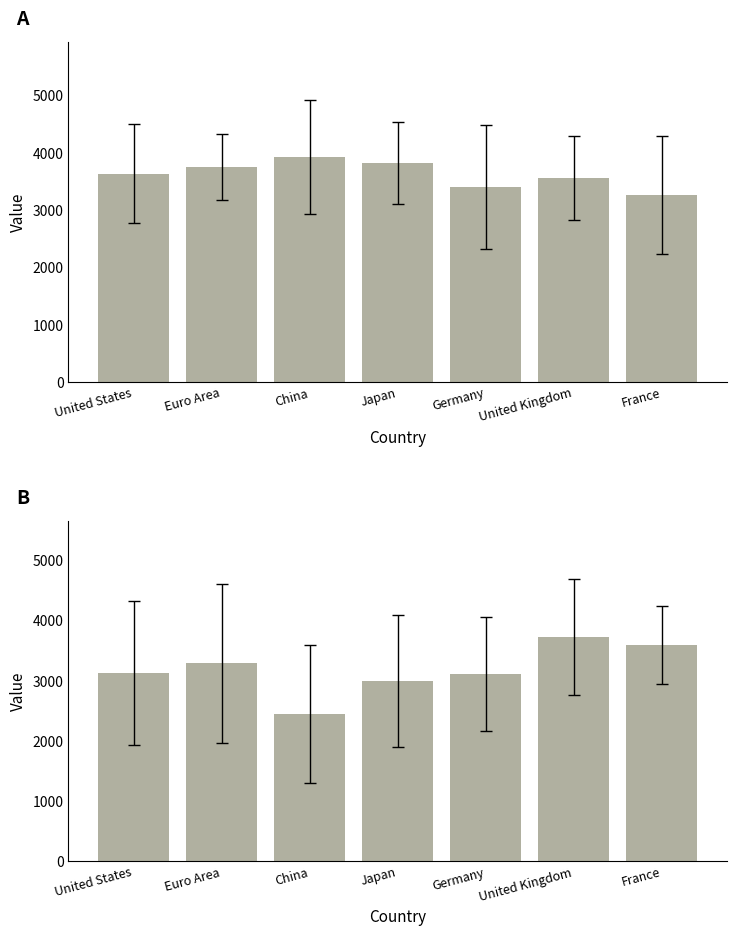

What is the difference between the second highest and minimum values in the Jul-Dec Mean series?

1146.7